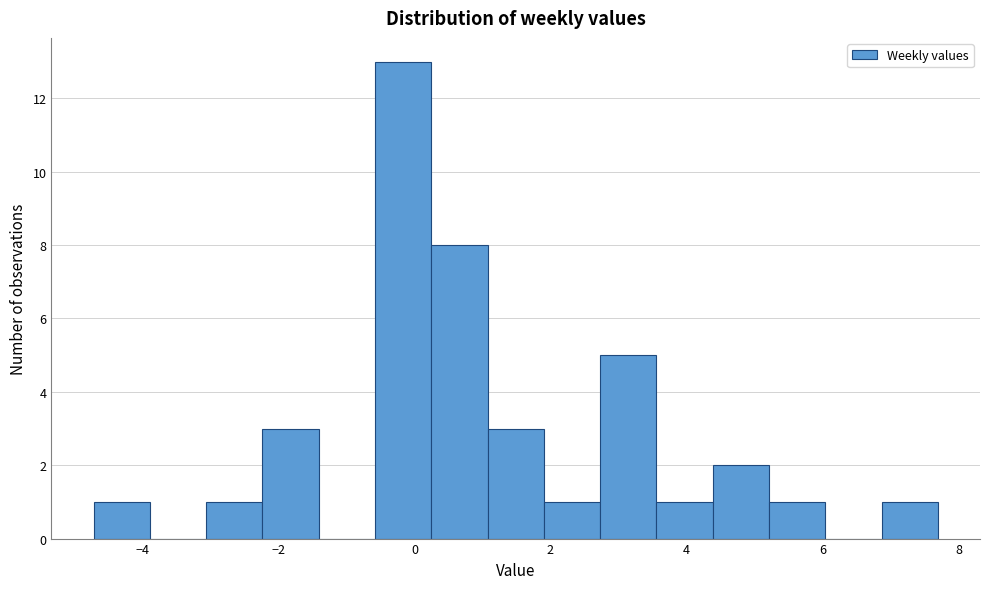

Reading left to right, transcribe this chart: for each bar, give the range it covers on the x-axis and its height. Neither the bar edges nor the heights are printed on the chart, so give them approximately, as read against the axes.

-4.8 to -3.8: 1
-3.8 to -3.0: 0
-3.0 to -2.2: 1
-2.2 to -1.4: 3
-1.4 to -0.6: 0
-0.6 to 0.2: 13
0.2 to 1.0: 8
1.0 to 2.0: 3
2.0 to 2.8: 1
2.8 to 3.6: 5
3.6 to 4.4: 1
4.4 to 5.2: 2
5.2 to 6.0: 1
6.0 to 6.8: 0
6.8 to 7.6: 1